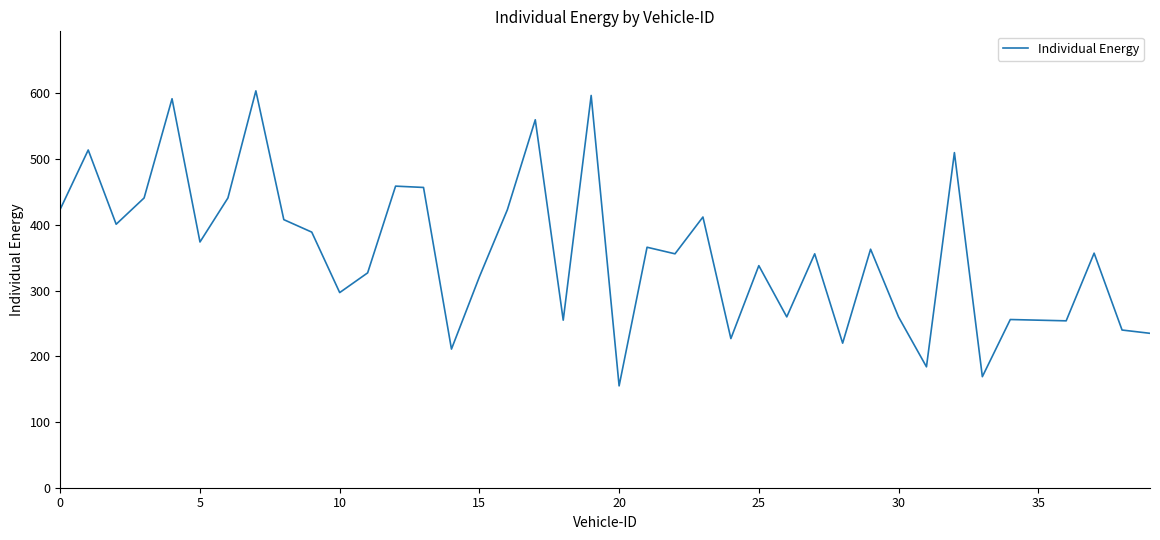

What is the greatest value displayed?

604